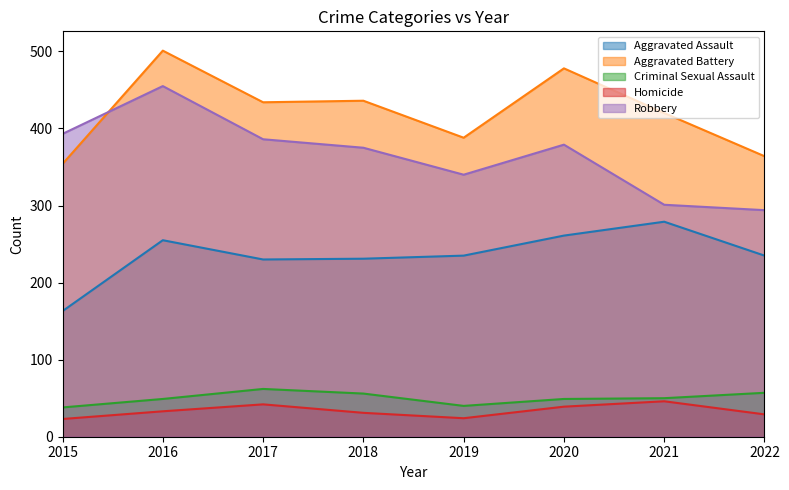

What is the approximate value of Robbery at 2022?

294